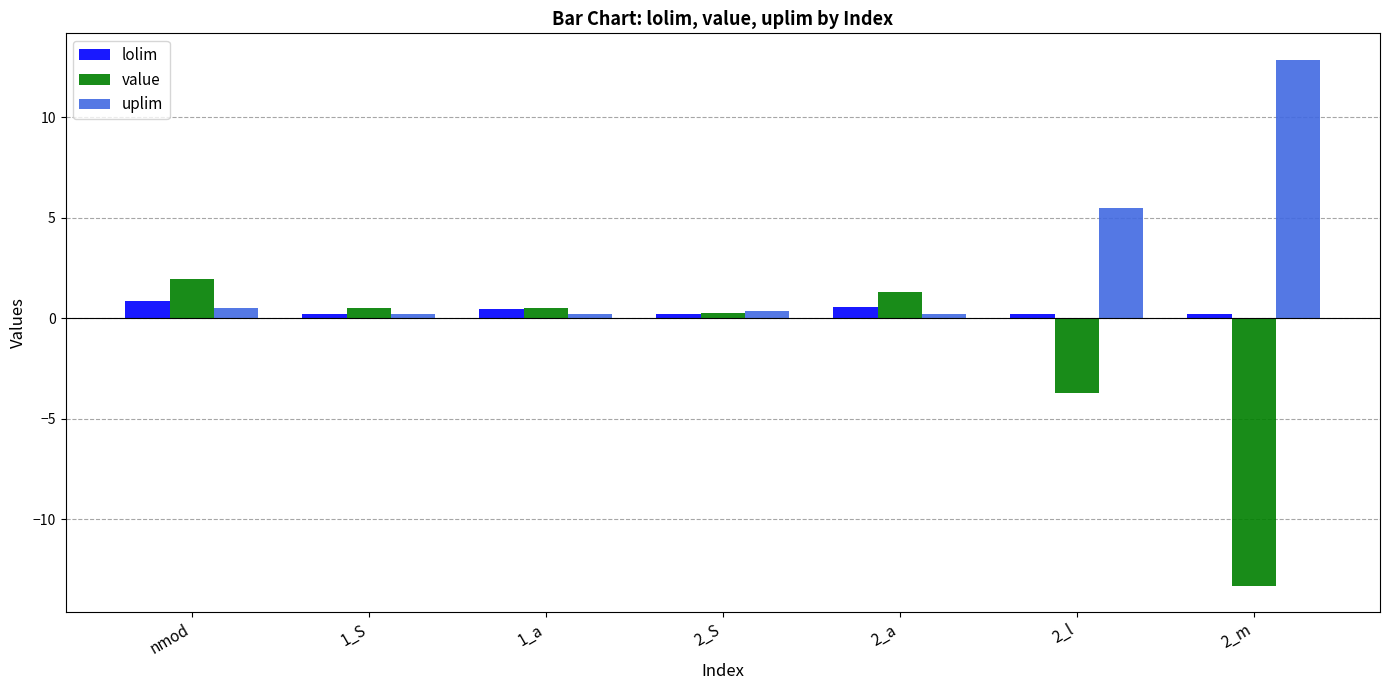

What is the value of the uplim bar at the 6th from the left?

5.5